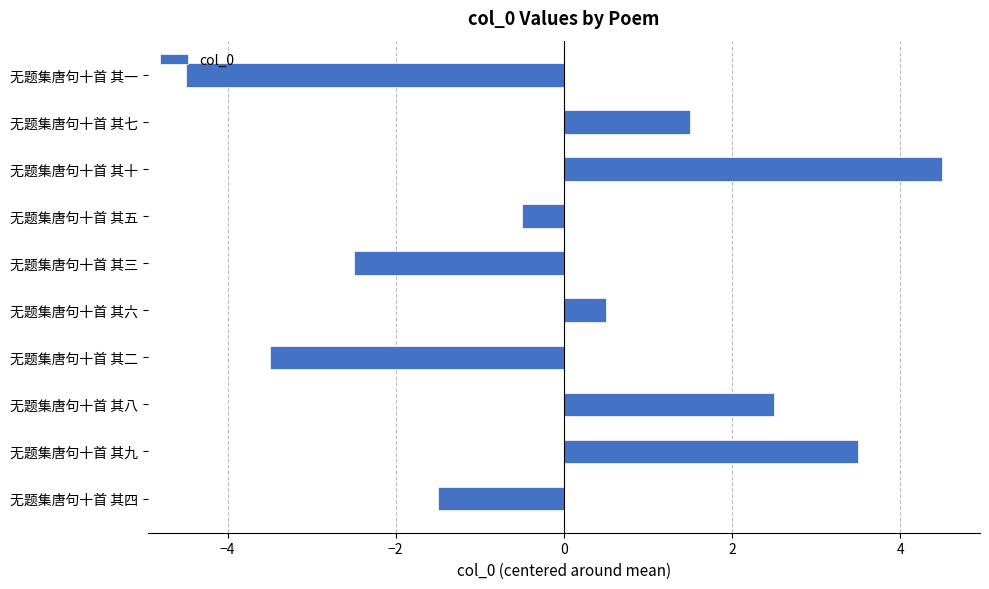

What is the difference between the second highest and minimum values?

8.0